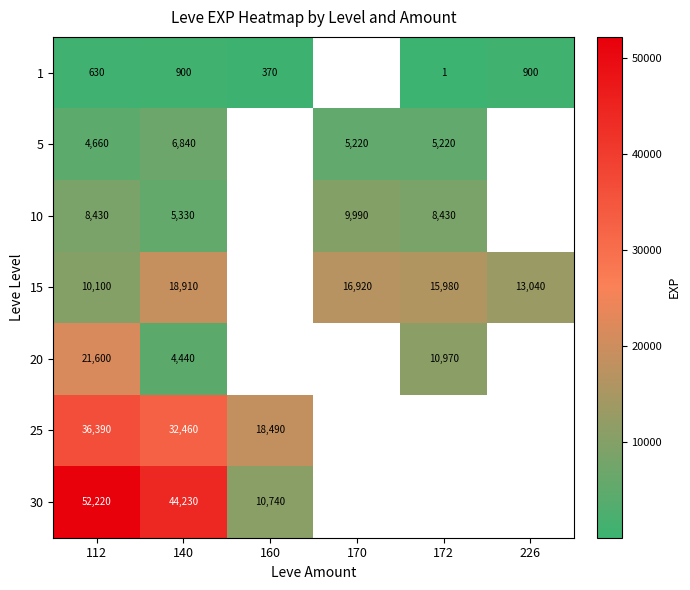

What is the difference between the 1 values at 172 and 140?

899